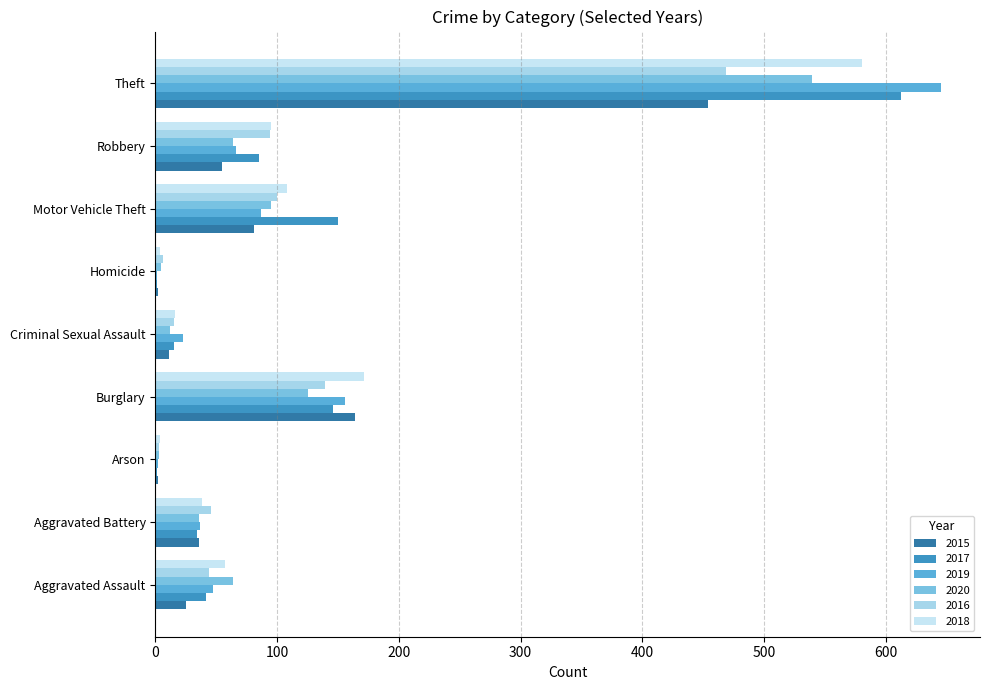

Which series has the largest range (max minus min)?

2019